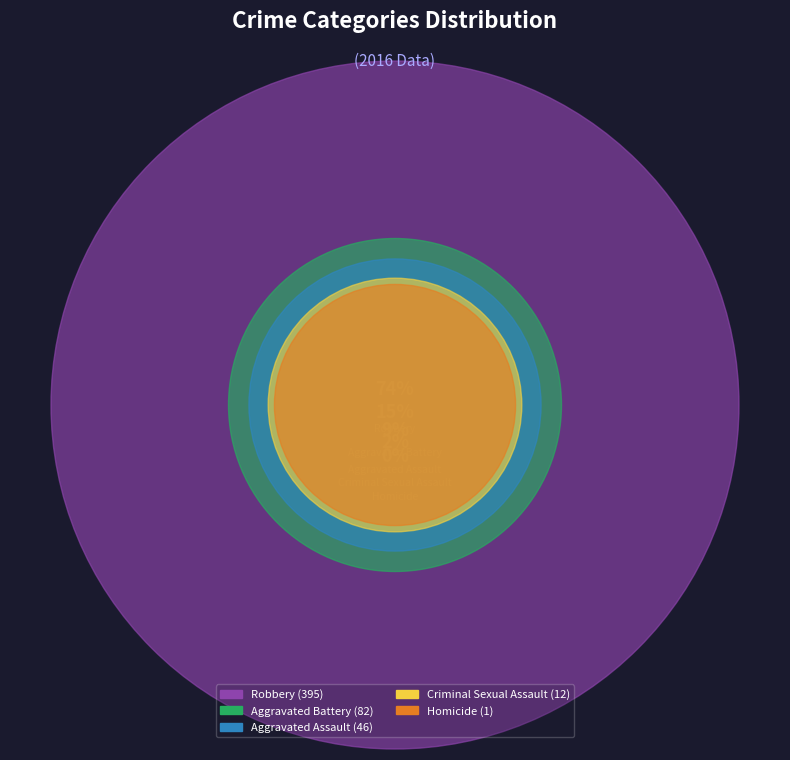

What is the total percentage of Aggravated Battery and Aggravated Assault?

23.9%